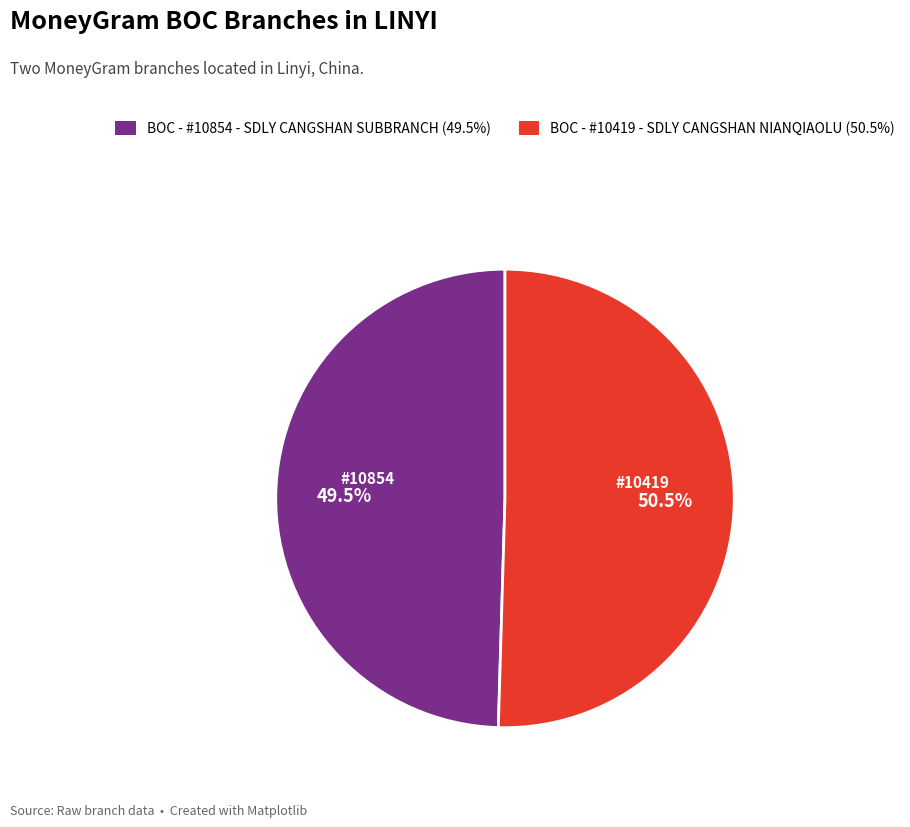

How many segments does this pie chart have?

2